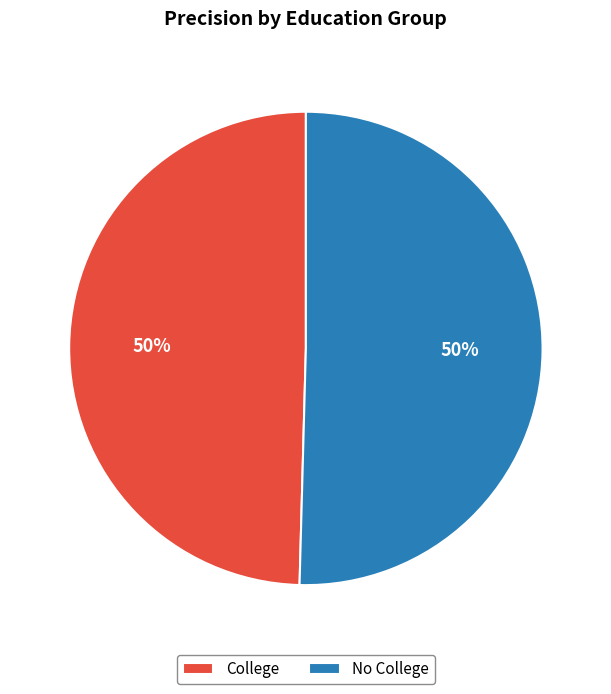

To the nearest percent, what percentage of the pie is No College?

50%